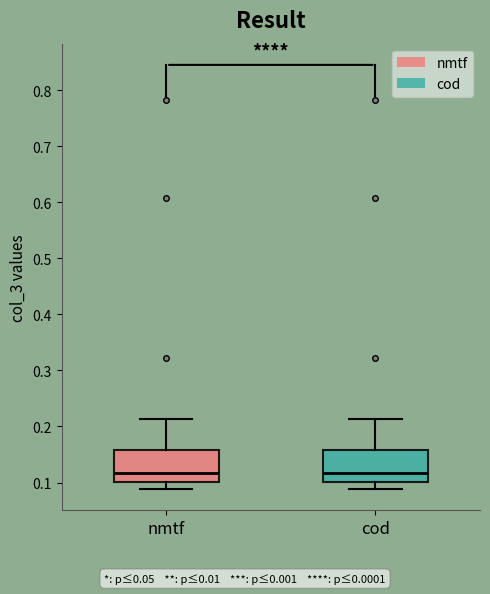

Where does the median line of the box for cod sit on the y-axis? The values are not printed on the chart, so give them approximately, as read against the axis.

0.12